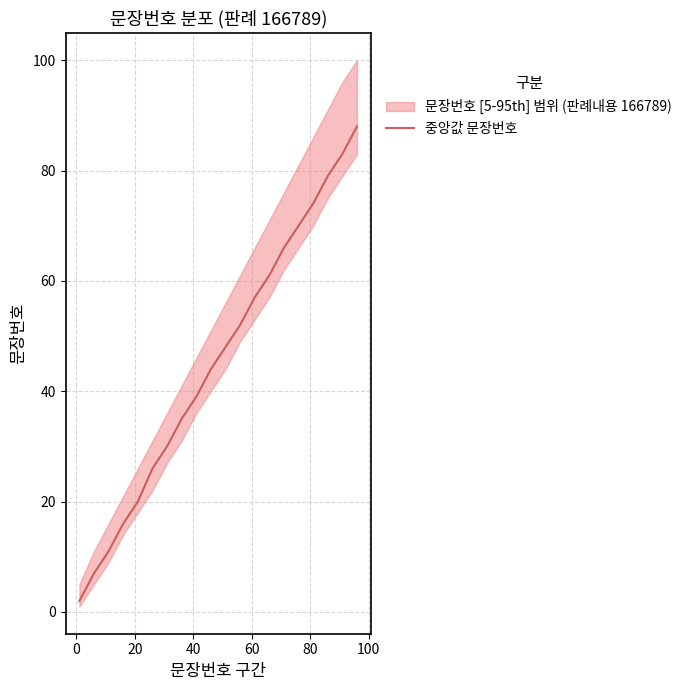

What is the highest value of the 중앙값 문장번호 series?

88